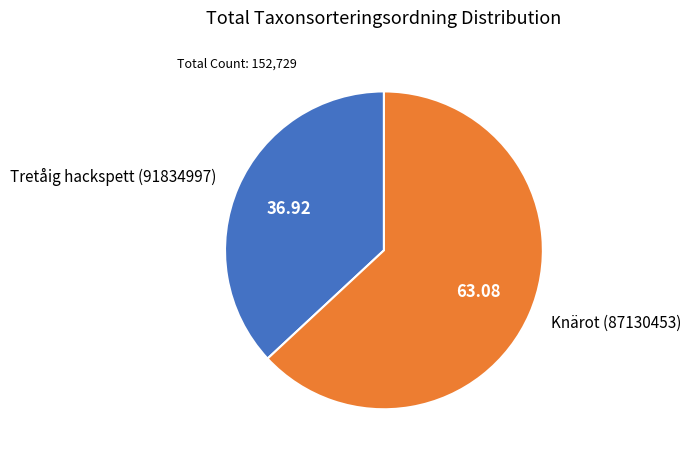

Which category has the smallest portion of the pie?

Tretåig hackspett (91834997)